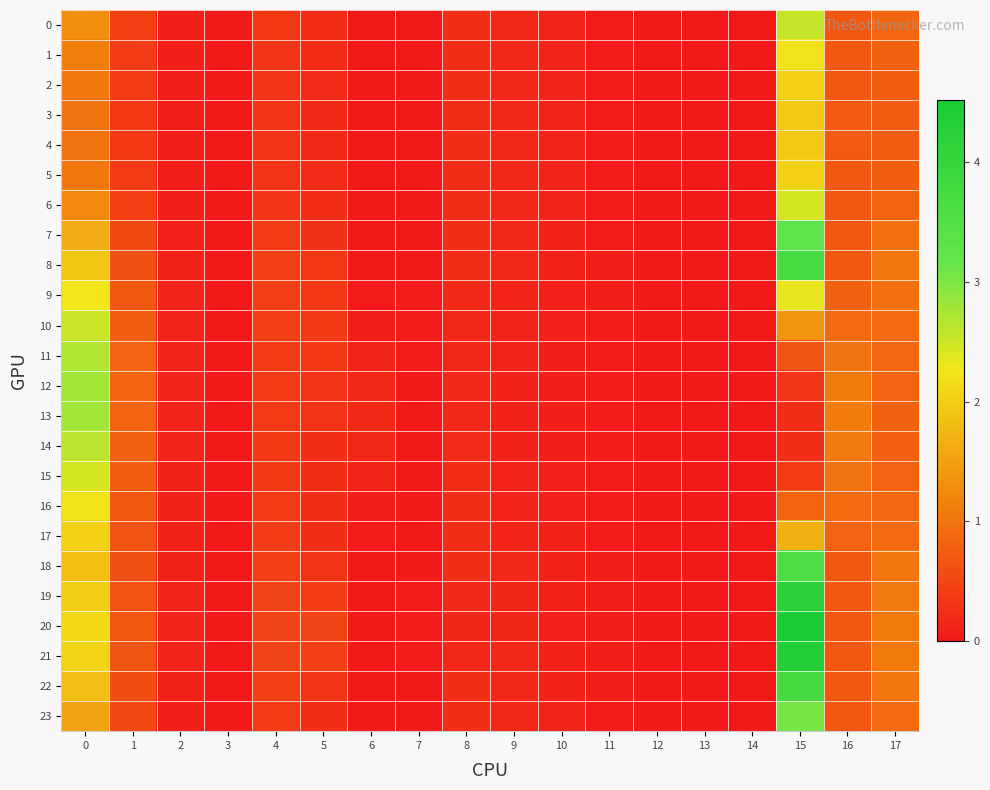

Reading right to left, what are all the values shown in this chart?

0: 17=0.9	16=0.7	15=2.6	14=0.0	13=0.0	12=0.0	11=0.0	10=0.1	9=0.2	8=0.2	7=0.0	6=0.0	5=0.2	4=0.3	3=0.0	2=0.1	1=0.4	0=1.3
1: 17=0.8	16=0.7	15=2.2	14=0.0	13=0.0	12=0.0	11=0.0	10=0.1	9=0.2	8=0.2	7=0.0	6=0.0	5=0.2	4=0.3	3=0.0	2=0.1	1=0.4	0=1.1
2: 17=0.8	16=0.7	15=2.0	14=0.0	13=0.0	12=0.0	11=0.0	10=0.1	9=0.2	8=0.2	7=0.0	6=0.0	5=0.2	4=0.3	3=0.0	2=0.1	1=0.4	0=1.0
3: 17=0.8	16=0.7	15=1.9	14=0.0	13=0.0	12=0.0	11=0.0	10=0.1	9=0.2	8=0.2	7=0.0	6=0.0	5=0.2	4=0.3	3=0.0	2=0.0	1=0.4	0=1.0
4: 17=0.8	16=0.7	15=1.9	14=0.0	13=0.0	12=0.0	11=0.0	10=0.1	9=0.2	8=0.2	7=0.0	6=0.0	5=0.2	4=0.3	3=0.0	2=0.0	1=0.4	0=1.0
5: 17=0.8	16=0.7	15=2.0	14=0.0	13=0.0	12=0.0	11=0.0	10=0.1	9=0.2	8=0.2	7=0.0	6=0.0	5=0.2	4=0.3	3=0.0	2=0.1	1=0.4	0=1.0
6: 17=0.8	16=0.7	15=2.4	14=0.0	13=0.0	12=0.0	11=0.0	10=0.1	9=0.2	8=0.2	7=0.0	6=0.0	5=0.2	4=0.3	3=0.0	2=0.1	1=0.4	0=1.2
7: 17=1.0	16=0.7	15=3.3	14=0.0	13=0.0	12=0.0	11=0.0	10=0.1	9=0.2	8=0.2	7=0.0	6=0.0	5=0.3	4=0.4	3=0.0	2=0.1	1=0.5	0=1.6
8: 17=1.0	16=0.7	15=3.7	14=0.0	13=0.0	12=0.0	11=0.0	10=0.1	9=0.2	8=0.2	7=0.0	6=0.0	5=0.3	4=0.4	3=0.0	2=0.1	1=0.6	0=1.9
9: 17=1.0	16=0.8	15=2.3	14=0.0	13=0.0	12=0.0	11=0.0	10=0.1	9=0.1	8=0.2	7=0.0	6=0.0	5=0.4	4=0.4	3=0.0	2=0.1	1=0.7	0=2.3
10: 17=0.9	16=0.9	15=1.4	14=0.0	13=0.0	12=0.0	11=0.0	10=0.1	9=0.1	8=0.2	7=0.0	6=0.1	5=0.4	4=0.4	3=0.0	2=0.1	1=0.8	0=2.5
11: 17=0.9	16=1.0	15=0.7	14=0.0	13=0.0	12=0.0	11=0.0	10=0.1	9=0.1	8=0.2	7=0.0	6=0.1	5=0.3	4=0.4	3=0.0	2=0.1	1=0.8	0=2.7
12: 17=0.8	16=1.1	15=0.3	14=0.0	13=0.0	12=0.0	11=0.0	10=0.1	9=0.1	8=0.2	7=0.0	6=0.2	5=0.3	4=0.4	3=0.0	2=0.1	1=0.8	0=2.8
13: 17=0.8	16=1.1	15=0.2	14=0.0	13=0.0	12=0.0	11=0.0	10=0.1	9=0.1	8=0.2	7=0.0	6=0.2	5=0.3	4=0.4	3=0.0	2=0.1	1=0.8	0=2.8
14: 17=0.8	16=1.1	15=0.2	14=0.0	13=0.0	12=0.0	11=0.0	10=0.1	9=0.1	8=0.2	7=0.0	6=0.2	5=0.2	4=0.4	3=0.0	2=0.1	1=0.8	0=2.6
15: 17=0.8	16=1.0	15=0.4	14=0.0	13=0.0	12=0.0	11=0.0	10=0.1	9=0.1	8=0.2	7=0.0	6=0.1	5=0.2	4=0.4	3=0.0	2=0.1	1=0.8	0=2.4
16: 17=0.8	16=0.9	15=0.8	14=0.0	13=0.0	12=0.0	11=0.0	10=0.1	9=0.1	8=0.2	7=0.0	6=0.1	5=0.2	4=0.4	3=0.0	2=0.1	1=0.7	0=2.2
17: 17=0.9	16=0.8	15=1.7	14=0.0	13=0.0	12=0.0	11=0.0	10=0.1	9=0.1	8=0.2	7=0.0	6=0.0	5=0.3	4=0.4	3=0.0	2=0.1	1=0.6	0=2.0
18: 17=1.0	16=0.7	15=3.6	14=0.0	13=0.0	12=0.0	11=0.0	10=0.1	9=0.2	8=0.2	7=0.0	6=0.0	5=0.3	4=0.4	3=0.0	2=0.1	1=0.6	0=1.8
19: 17=1.1	16=0.7	15=4.2	14=0.0	13=0.0	12=0.0	11=0.0	10=0.1	9=0.1	8=0.2	7=0.0	6=0.0	5=0.4	4=0.5	3=0.0	2=0.1	1=0.6	0=2.0
20: 17=1.1	16=0.7	15=4.5	14=0.0	13=0.0	12=0.0	11=0.0	10=0.1	9=0.1	8=0.1	7=0.0	6=0.0	5=0.5	4=0.5	3=0.0	2=0.1	1=0.7	0=2.1
21: 17=1.1	16=0.7	15=4.3	14=0.0	13=0.0	12=0.0	11=0.0	10=0.1	9=0.2	8=0.2	7=0.0	6=0.0	5=0.4	4=0.5	3=0.0	2=0.1	1=0.7	0=2.1
22: 17=1.0	16=0.7	15=3.7	14=0.0	13=0.0	12=0.0	11=0.0	10=0.1	9=0.2	8=0.2	7=0.0	6=0.0	5=0.3	4=0.4	3=0.0	2=0.1	1=0.6	0=1.8
23: 17=0.9	16=0.7	15=3.0	14=0.0	13=0.0	12=0.0	11=0.0	10=0.1	9=0.2	8=0.2	7=0.0	6=0.0	5=0.3	4=0.4	3=0.0	2=0.1	1=0.5	0=1.5